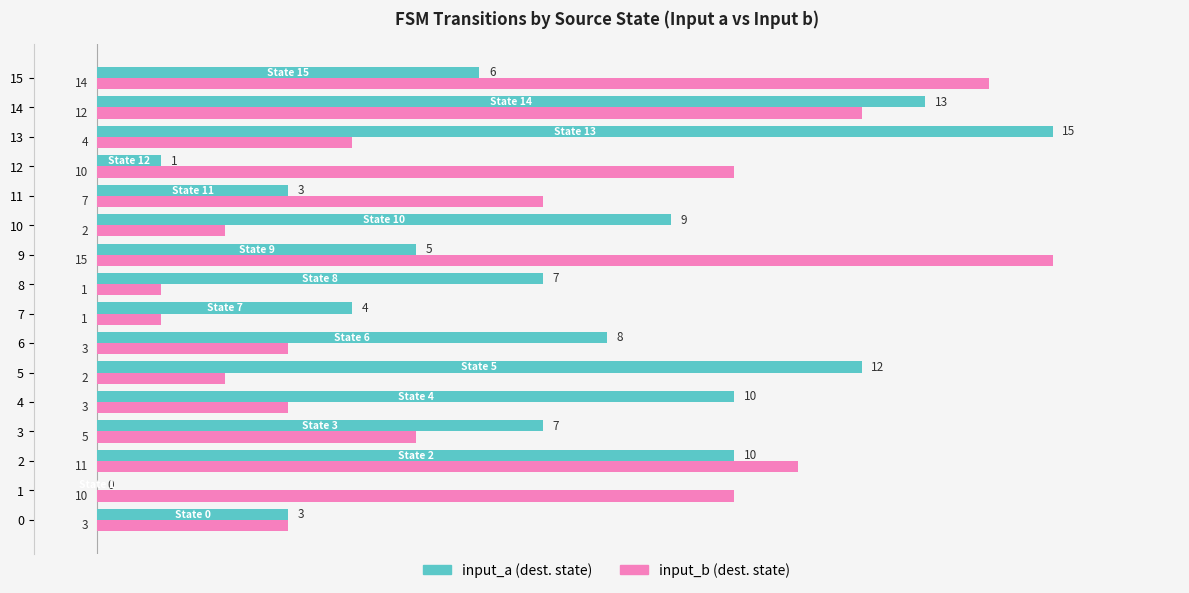

What is the greatest value displayed?

15